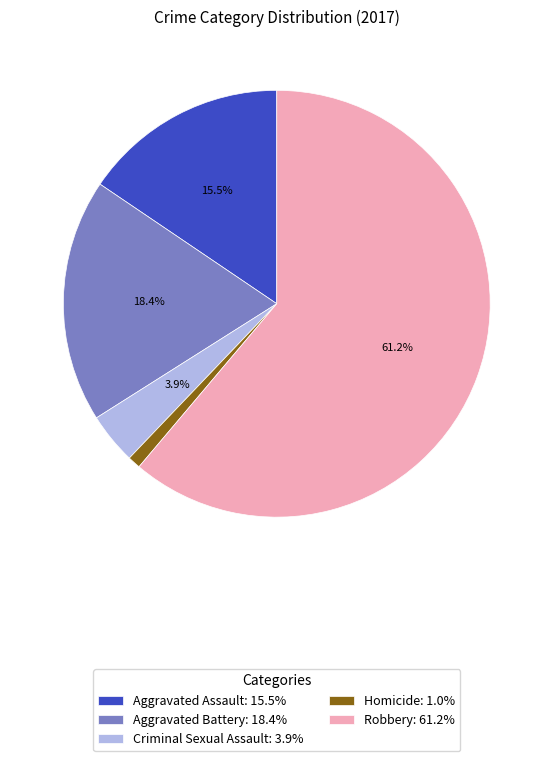

Rank the categories by value from highest to lowest.

Robbery, Aggravated Battery, Aggravated Assault, Criminal Sexual Assault, Homicide